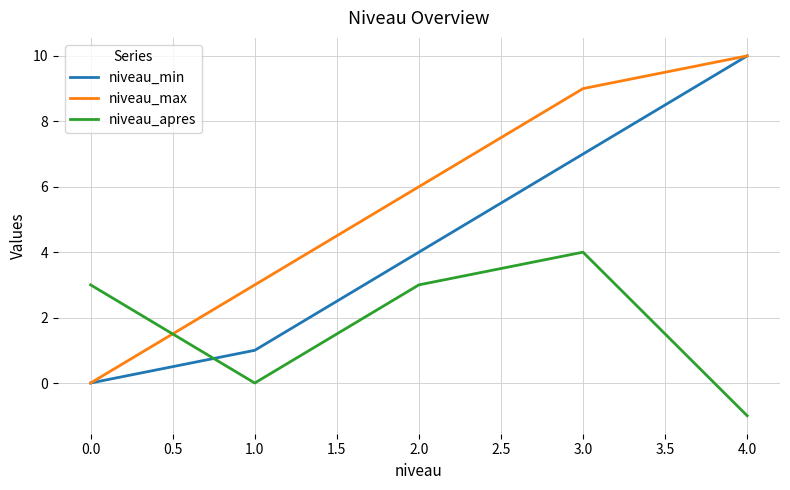

Which series changed the most between 0.0 and 3.0?

niveau_max